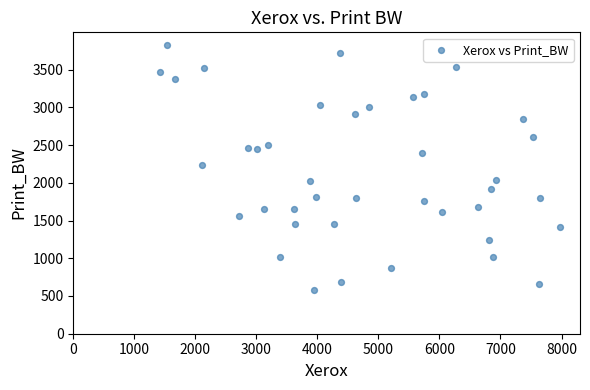

What is the range of Y values (max minus min)?

3251